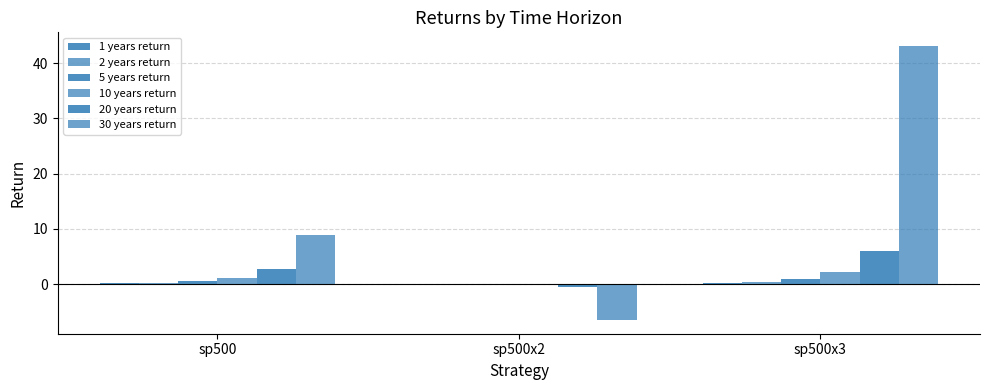

At how many categories does at least one series exceed 32?

1